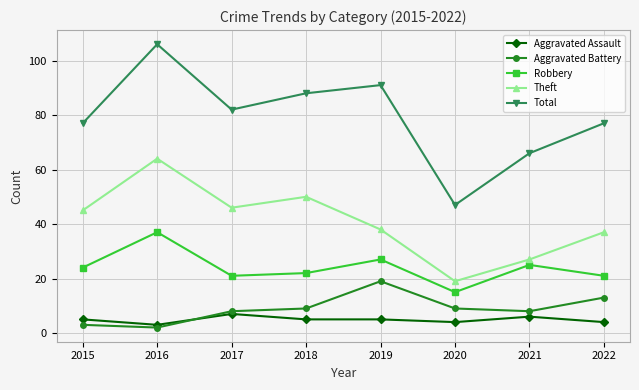

True or false: Robbery has more than 0 points higher than both neighbors.

True